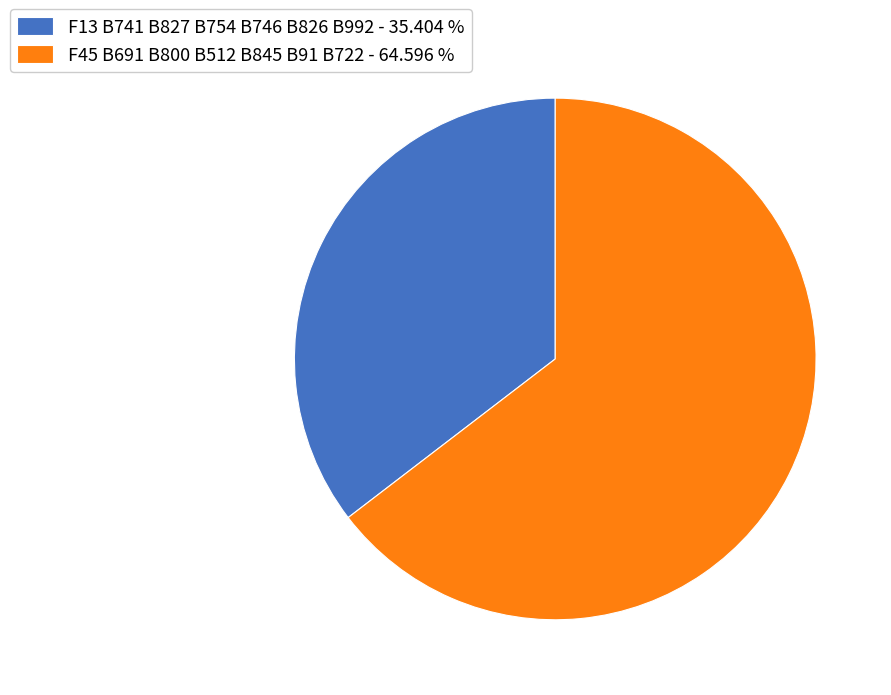

Does any single category account for the majority?

Yes